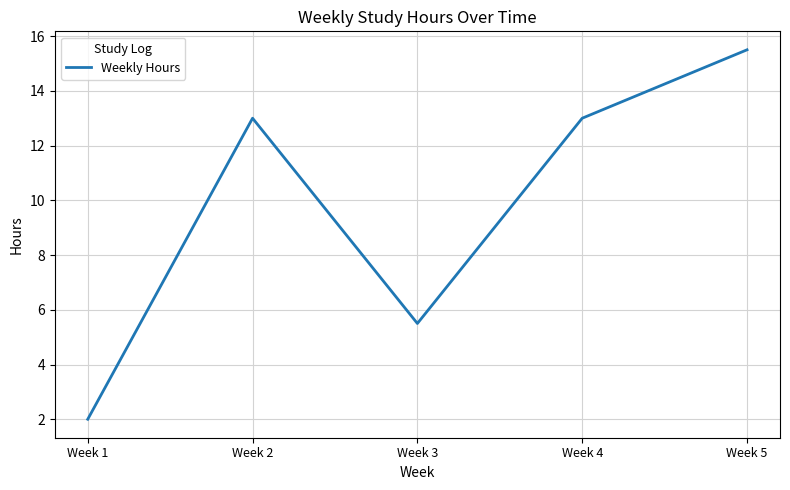

How many interior local valleys (lower than both neighbors) does the data have?

1